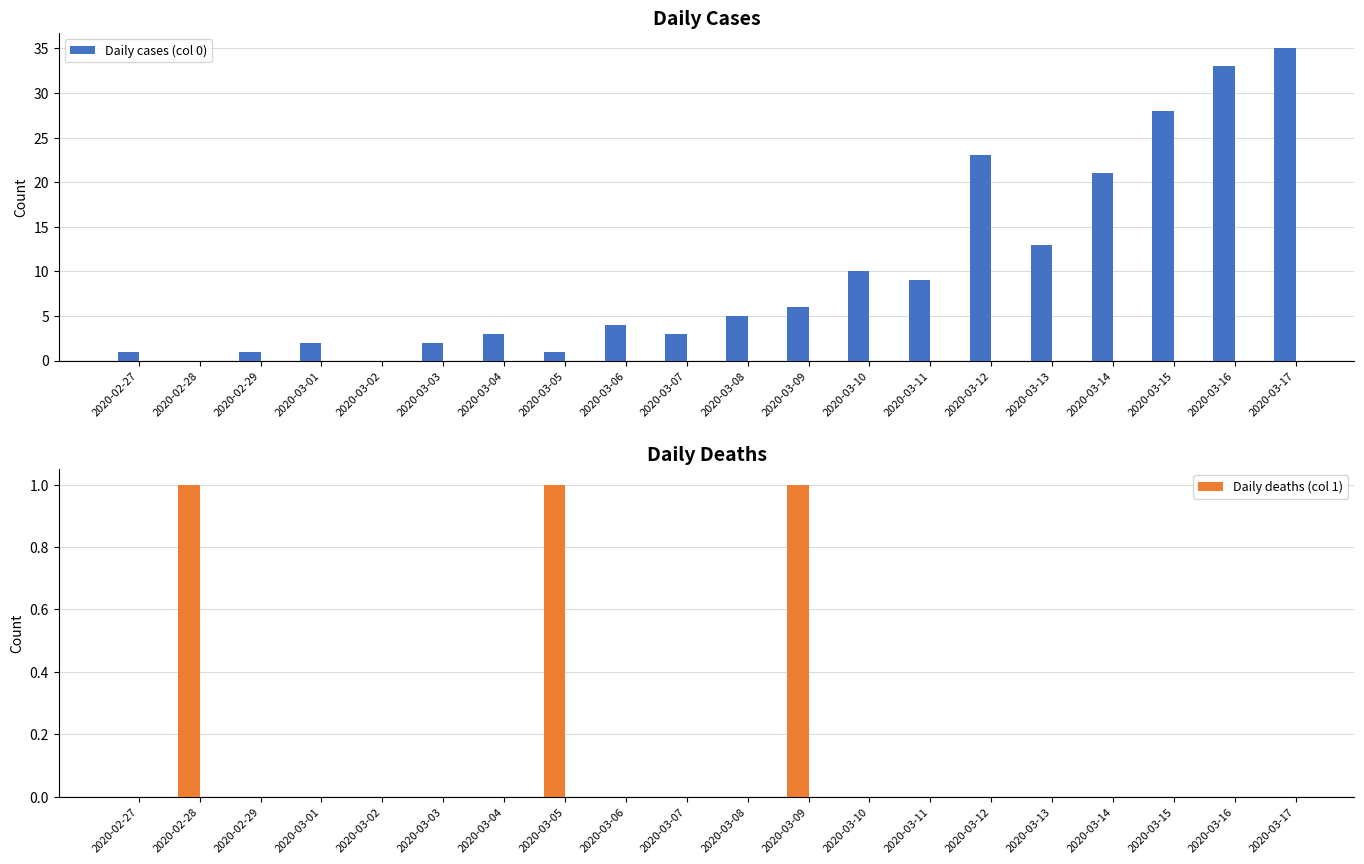

True or false: Daily deaths (col 1) has a value of 0 at 2020-03-08.

True